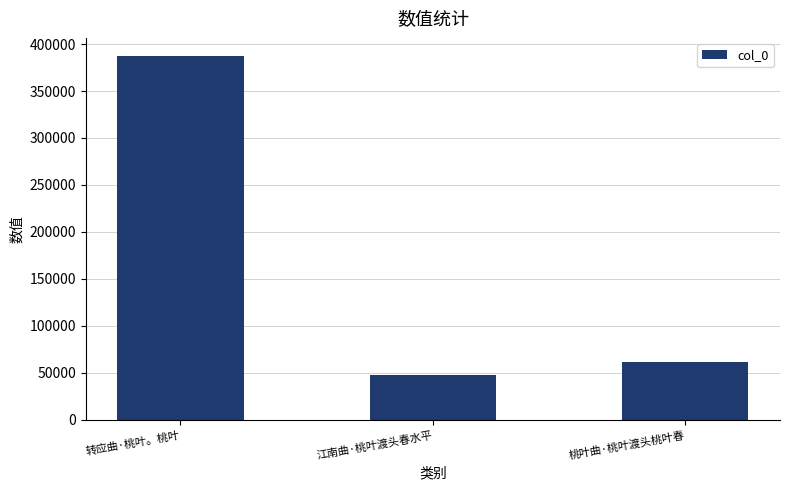

Reading right to left, transcribe all the data shown in this chart.

桃叶曲·桃叶渡头桃叶春=61652	江南曲·桃叶渡头春水平=47550	转应曲·桃叶。桃叶=387159